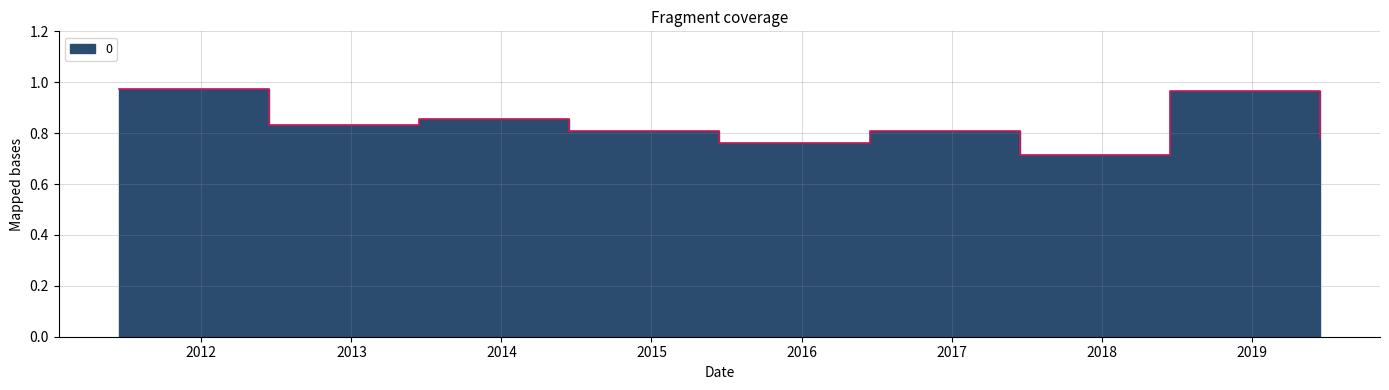

The chart shows a value of 0.5 at 2016-06-15. True or false?

False